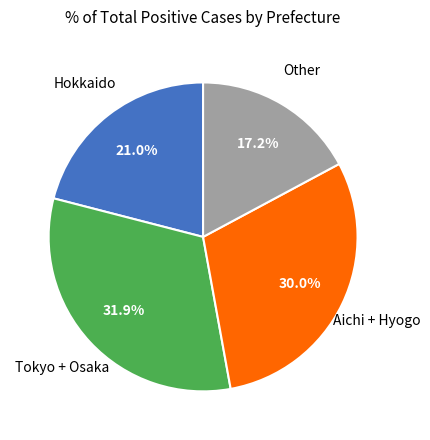

How many segments does this pie chart have?

4